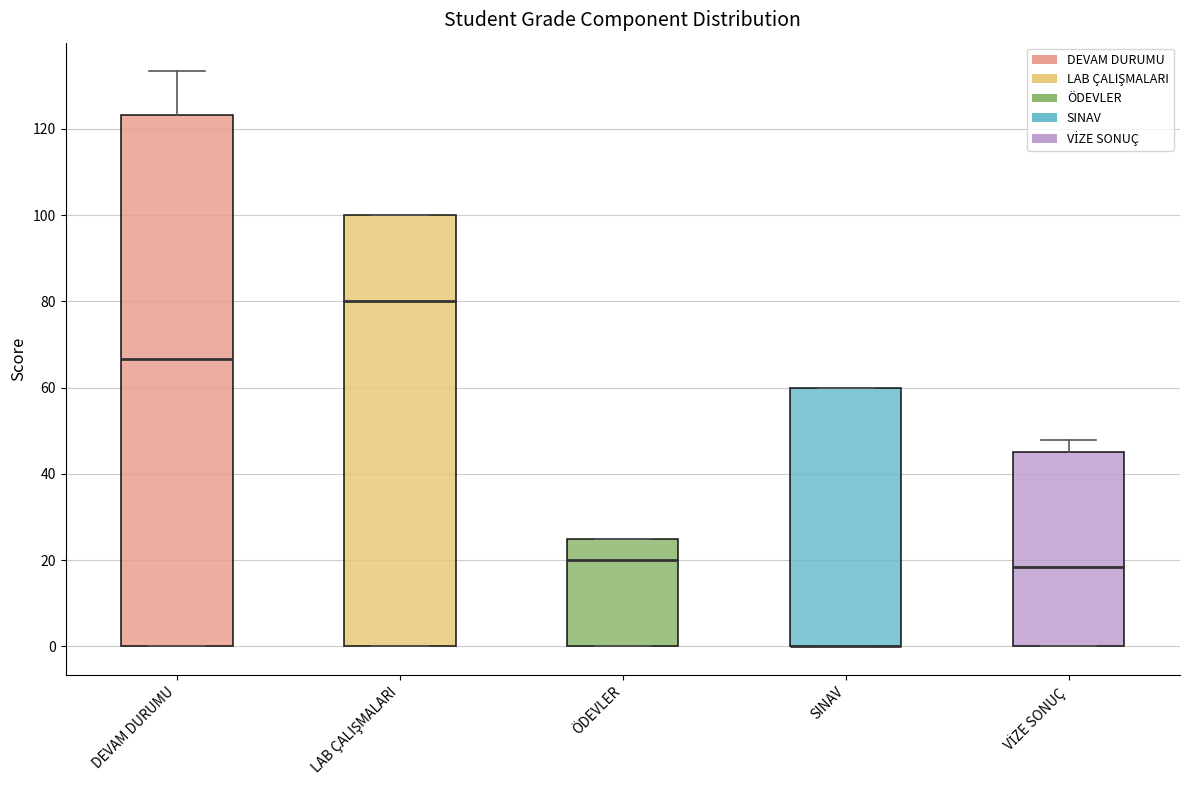

Which box is the tallest, from its lower edge to its upper edge?

DEVAM DURUMU